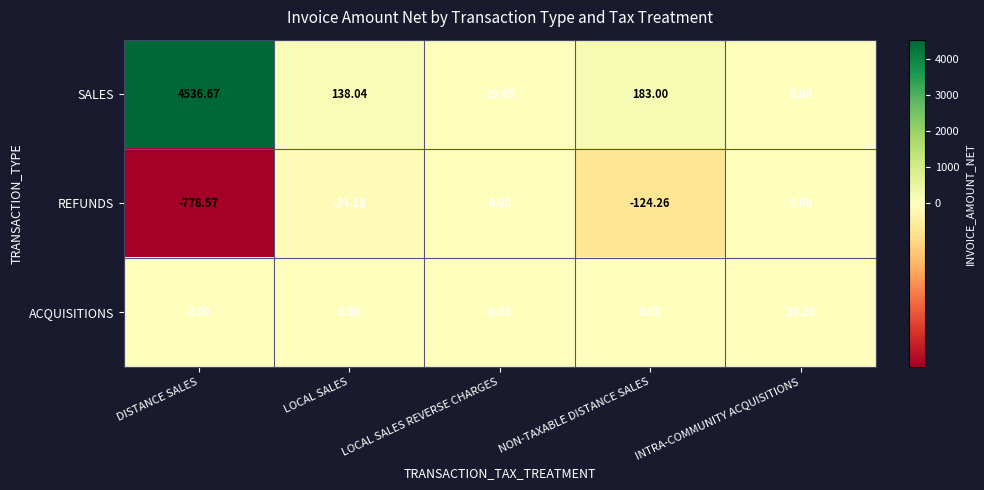

List the series in order of their overall mean, lowest first.

REFUNDS, ACQUISITIONS, SALES